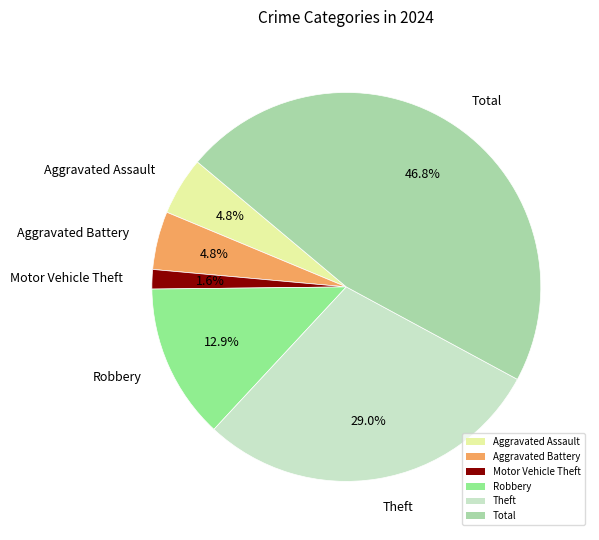

Which slice is the largest?

Total